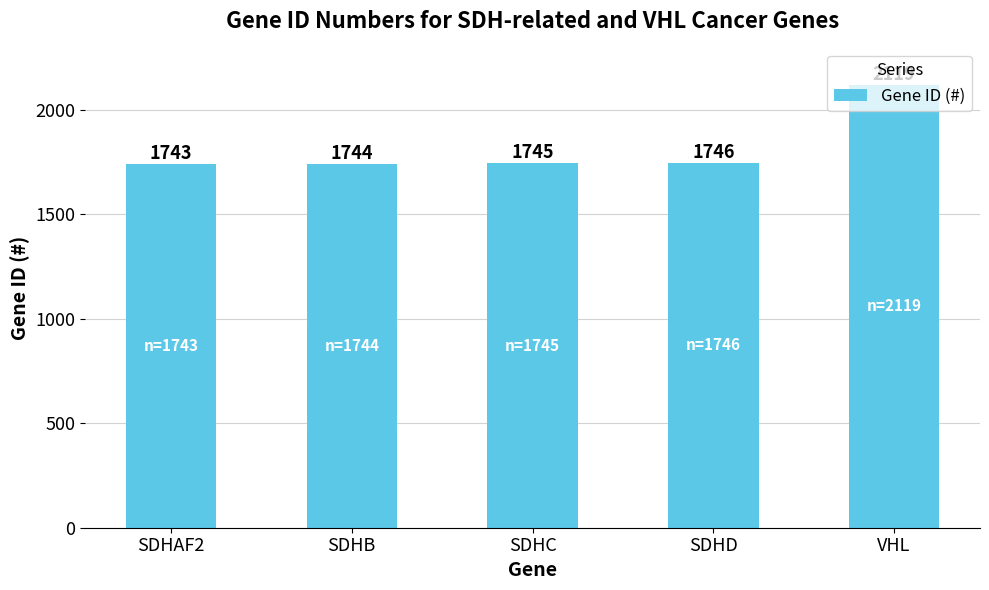

Reading left to right, what are all the values shown in this chart?

1743	1744	1745	1746	2119